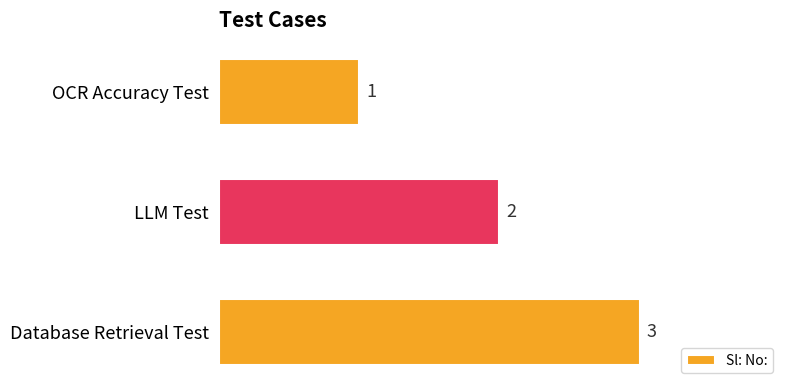

How many bars are there in total?

3